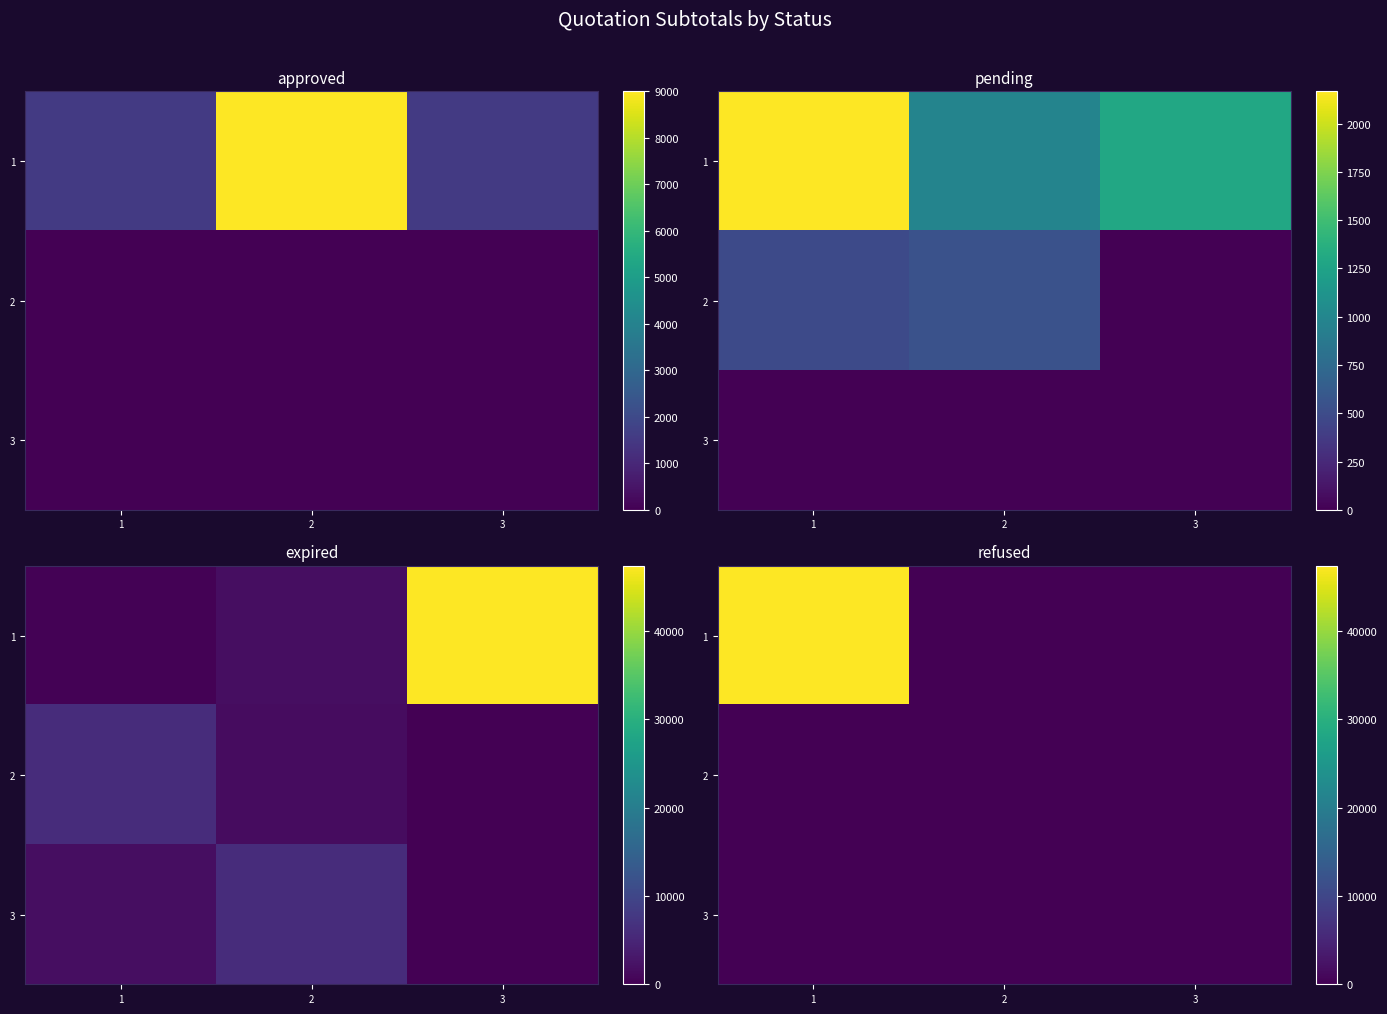

What is the total value across all series at 1?

47370